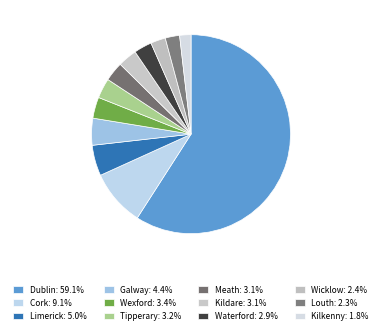

True or false: Cork accounts for 9% of the total.

True